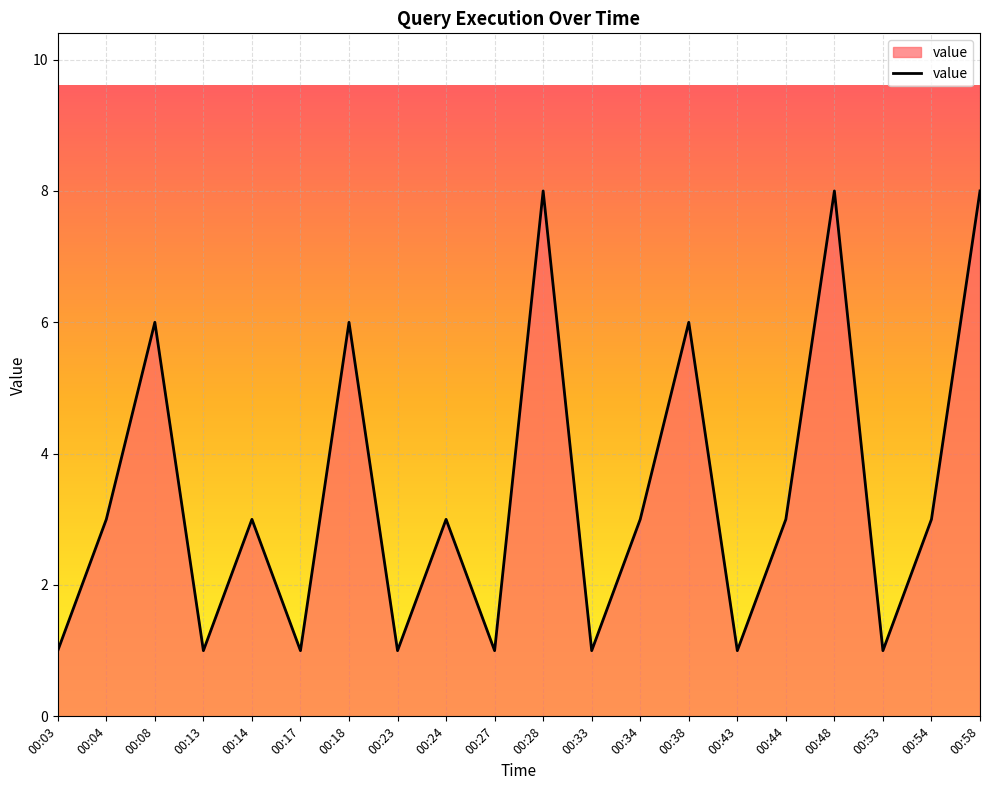

Where is the first local maximum?

00:08